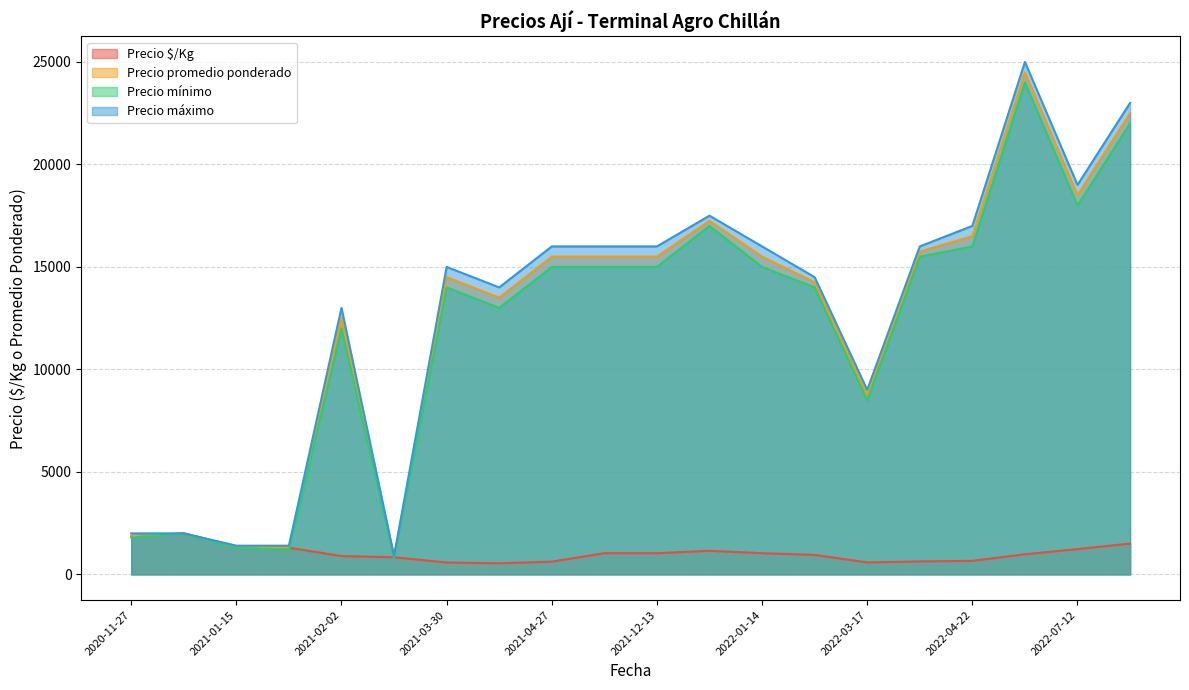

The Precio mínimo series shows 23979 at 2022-04-22. True or false?

False